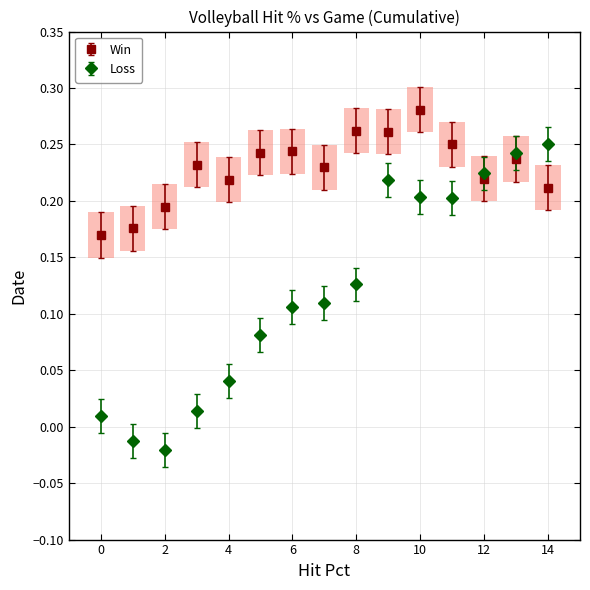

Which series has the largest range (max minus min)?

Loss